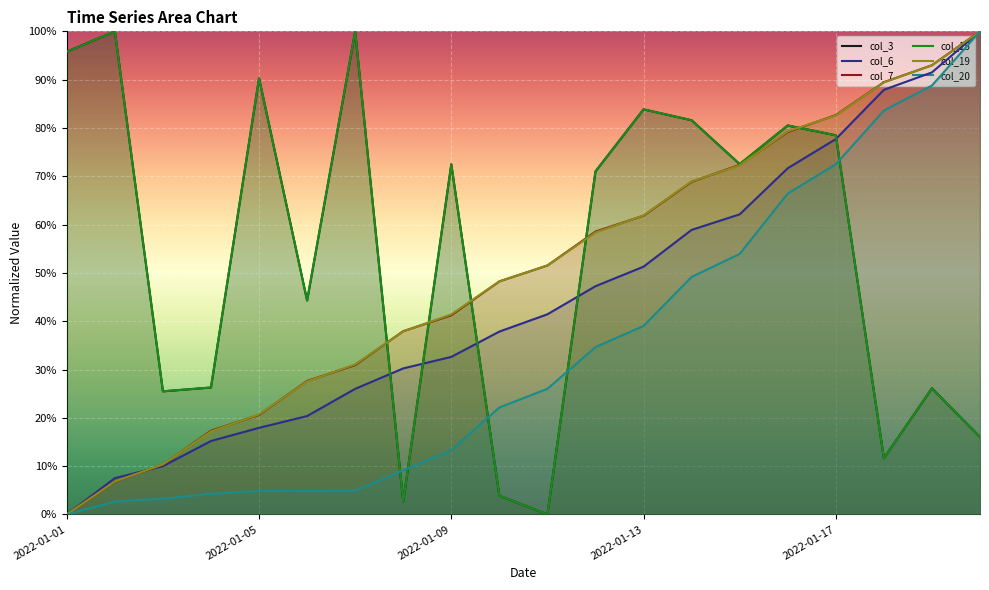

Rank the series by their maximum value, from highest to lowest.

col_3, col_6, col_7, col_15, col_19, col_20